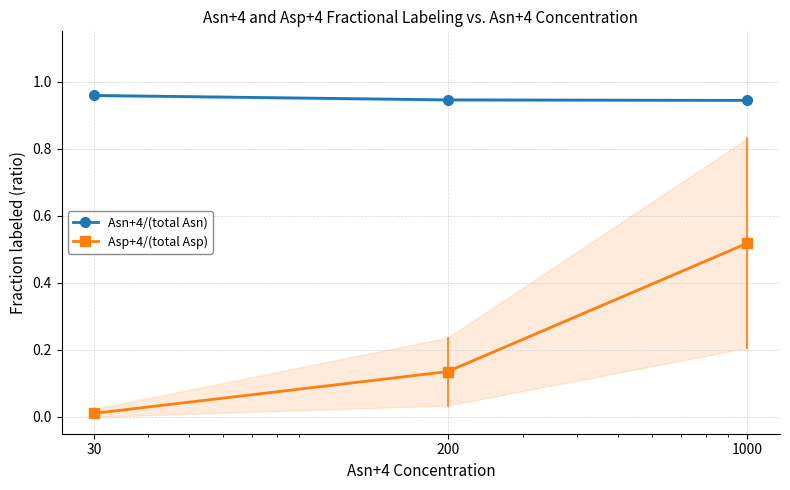

Reading left to right, list all the values displayed in this chart.

Asn+4/(total Asn): 30=1.0	200=0.9	1000=0.9
Asp+4/(total Asp): 30=0.0	200=0.1	1000=0.5